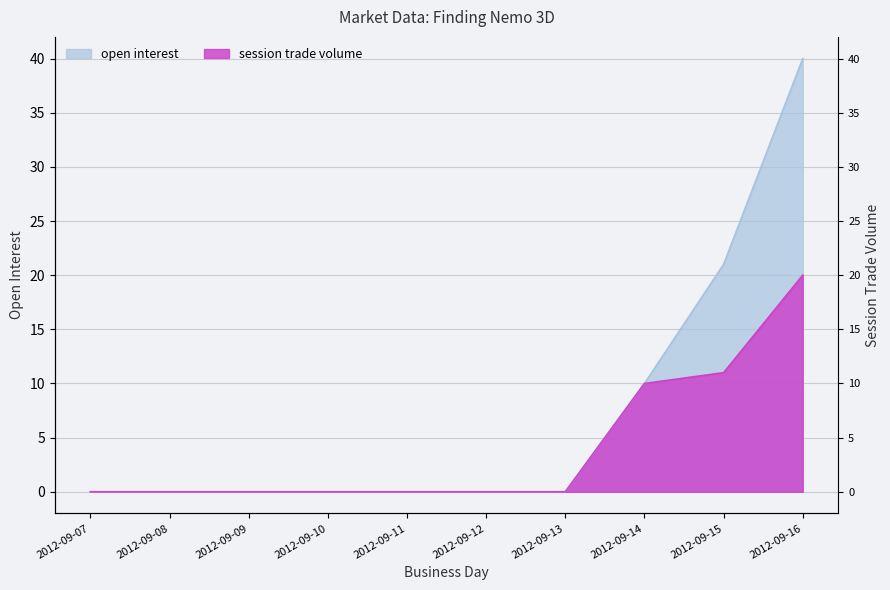

Reading left to right, what are all the values shown in this chart?

open interest: 2012-09-07=0	2012-09-08=0	2012-09-09=0	2012-09-10=0	2012-09-11=0	2012-09-12=0	2012-09-13=0	2012-09-14=10	2012-09-15=21	2012-09-16=40
session trade volume: 2012-09-07=0	2012-09-08=0	2012-09-09=0	2012-09-10=0	2012-09-11=0	2012-09-12=0	2012-09-13=0	2012-09-14=10	2012-09-15=11	2012-09-16=20